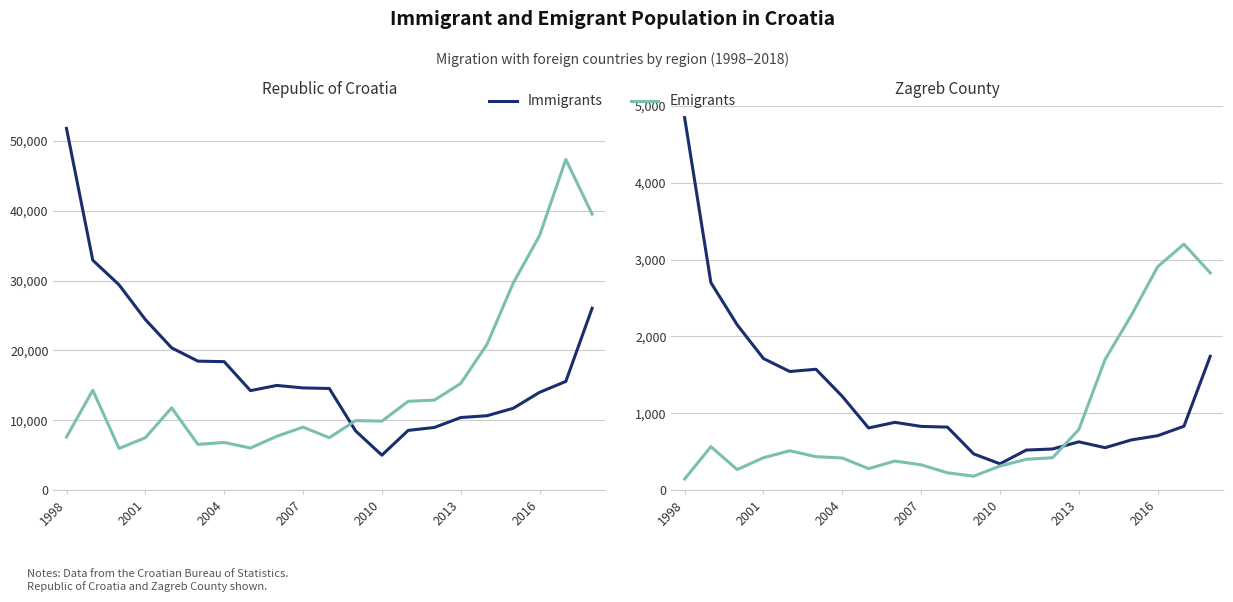

What is the total value across all series at 7?

1086